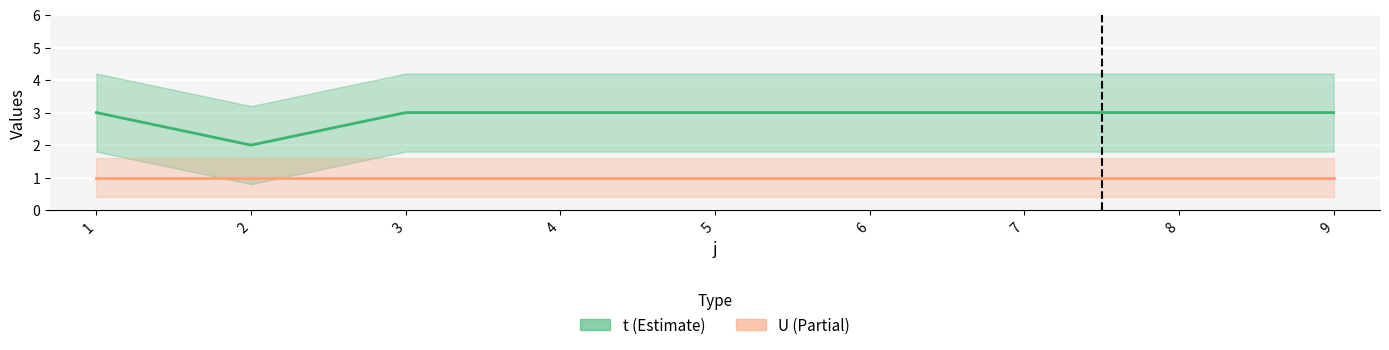

List the labels in order of value, smallest first.

2, 1, 3, 4, 5, 6, 7, 8, 9